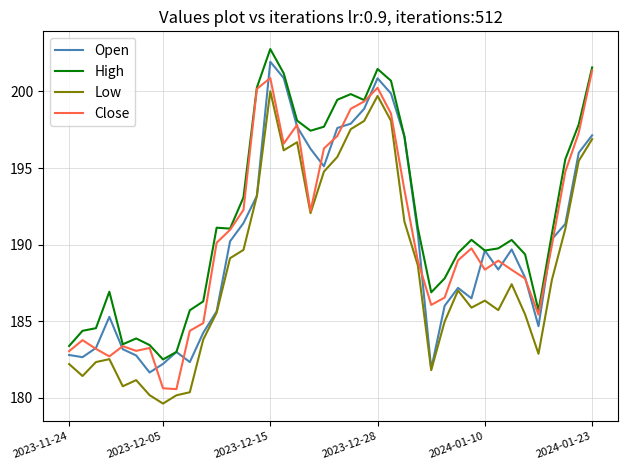

Which series has the largest total across all categories?

High